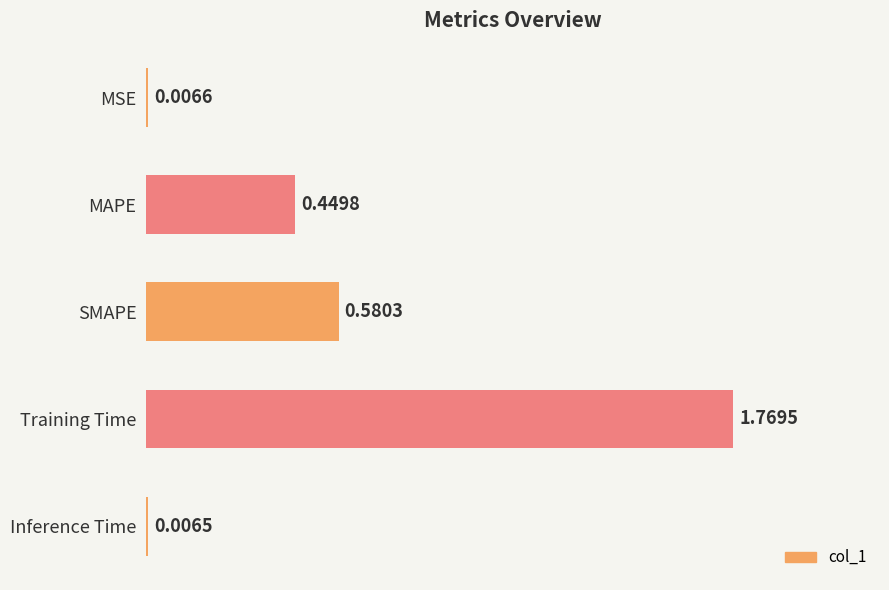

Which category has the highest value across all series?

Training Time